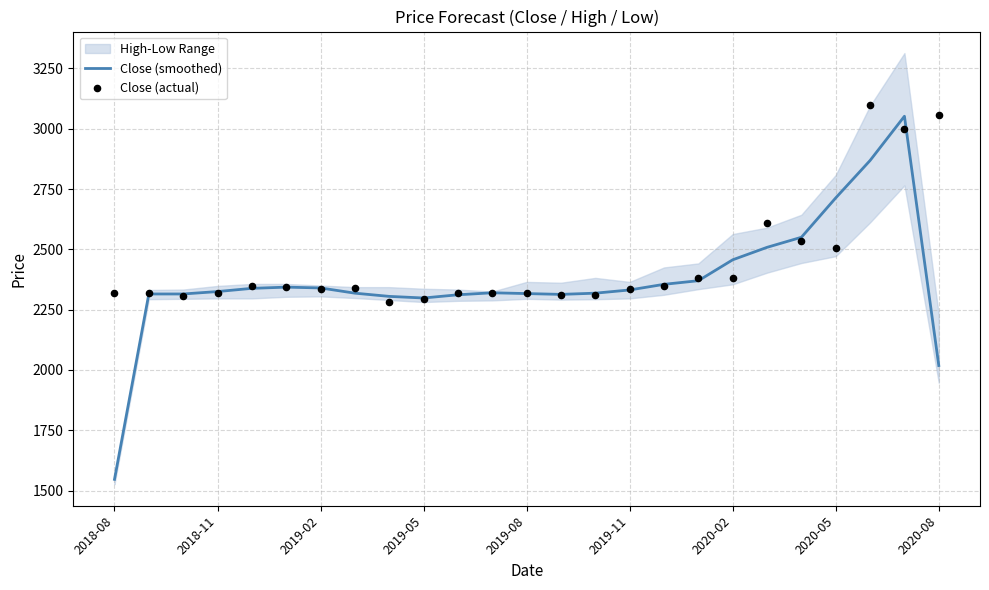

Which series has the widest spread of Y values?

Close (smoothed)